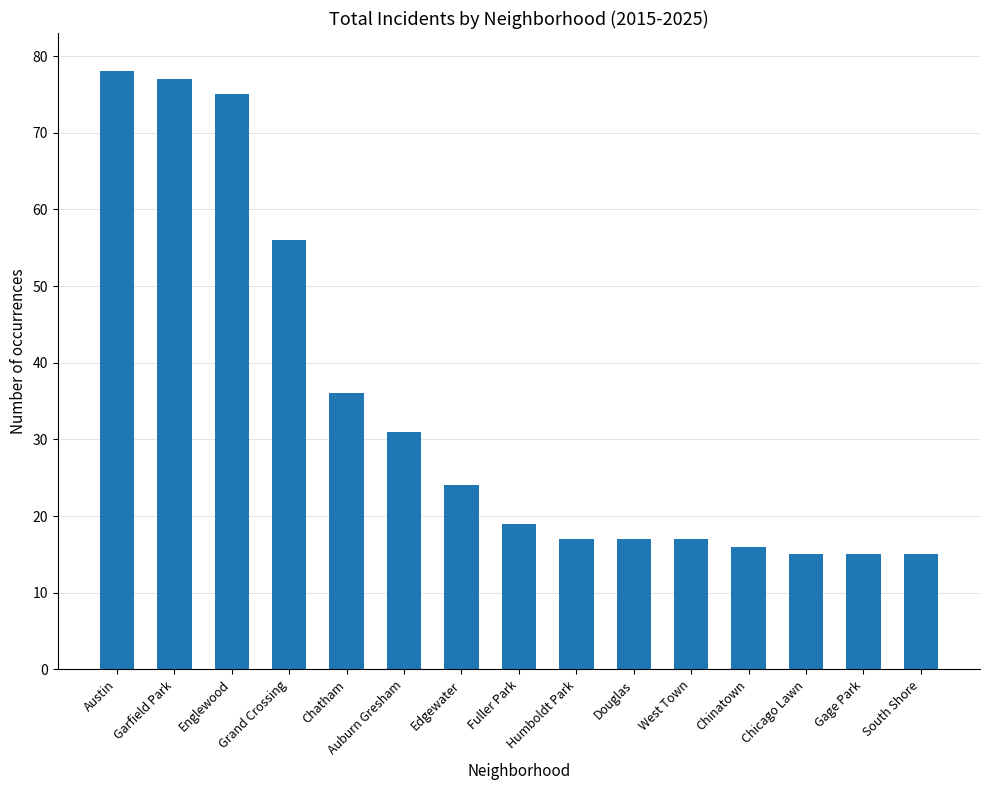

What is the change in value from Edgewater to Gage Park?

-9